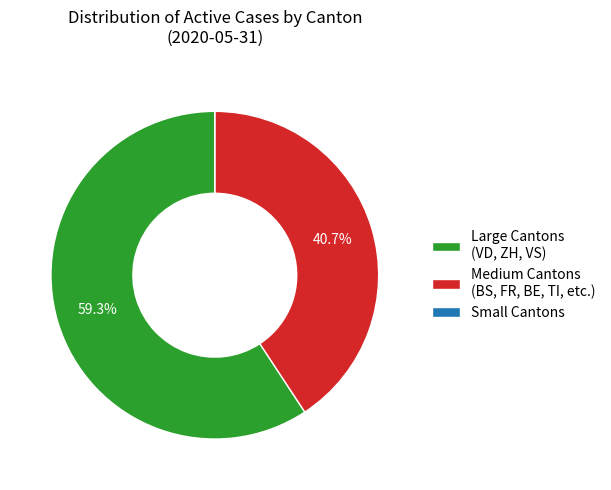

What percentage is NOT represented by Medium Cantons (BS, FR, BE, TI, etc.)?

59.3%